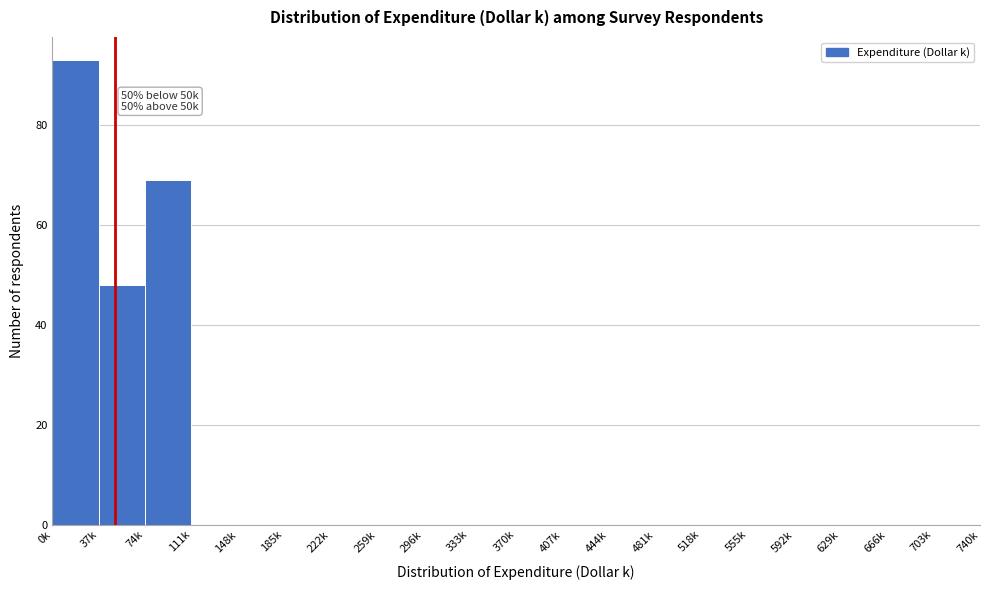

Reading right to left, extract all data points from this chart.

703k=0	666k=0	629k=0	592k=0	555k=0	518k=0	481k=0	444k=0	407k=0	370k=0	333k=0	296k=0	259k=0	222k=0	185k=0	148k=0	111k=0	74k=69	37k=48	0k=93